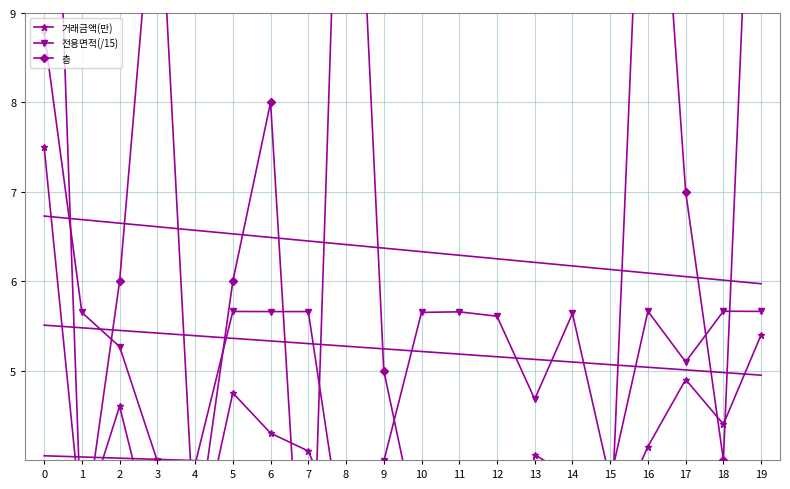

Reading left to right, what are all the values shown in this chart?

거래금액(만): 7.5	3.3	4.6	2.9	2.8	4.8	4.3	4.1	3.1	2.9	3.3	3.4	1.5	4.1	3.8	3.2	4.2	4.9	4.4	5.4
전용면적(/15): 8.8	5.7	5.3	4.0	4.0	5.7	5.7	5.7	2.9	4.0	5.7	5.7	5.6	4.7	5.6	3.8	5.7	5.1	5.7	5.7
층: 15.0	3.0	6.0	11.0	3.0	6.0	8.0	1.0	14.0	5.0	3.0	3.0	2.0	3.0	3.0	3.0	13.0	7.0	4.0	14.0